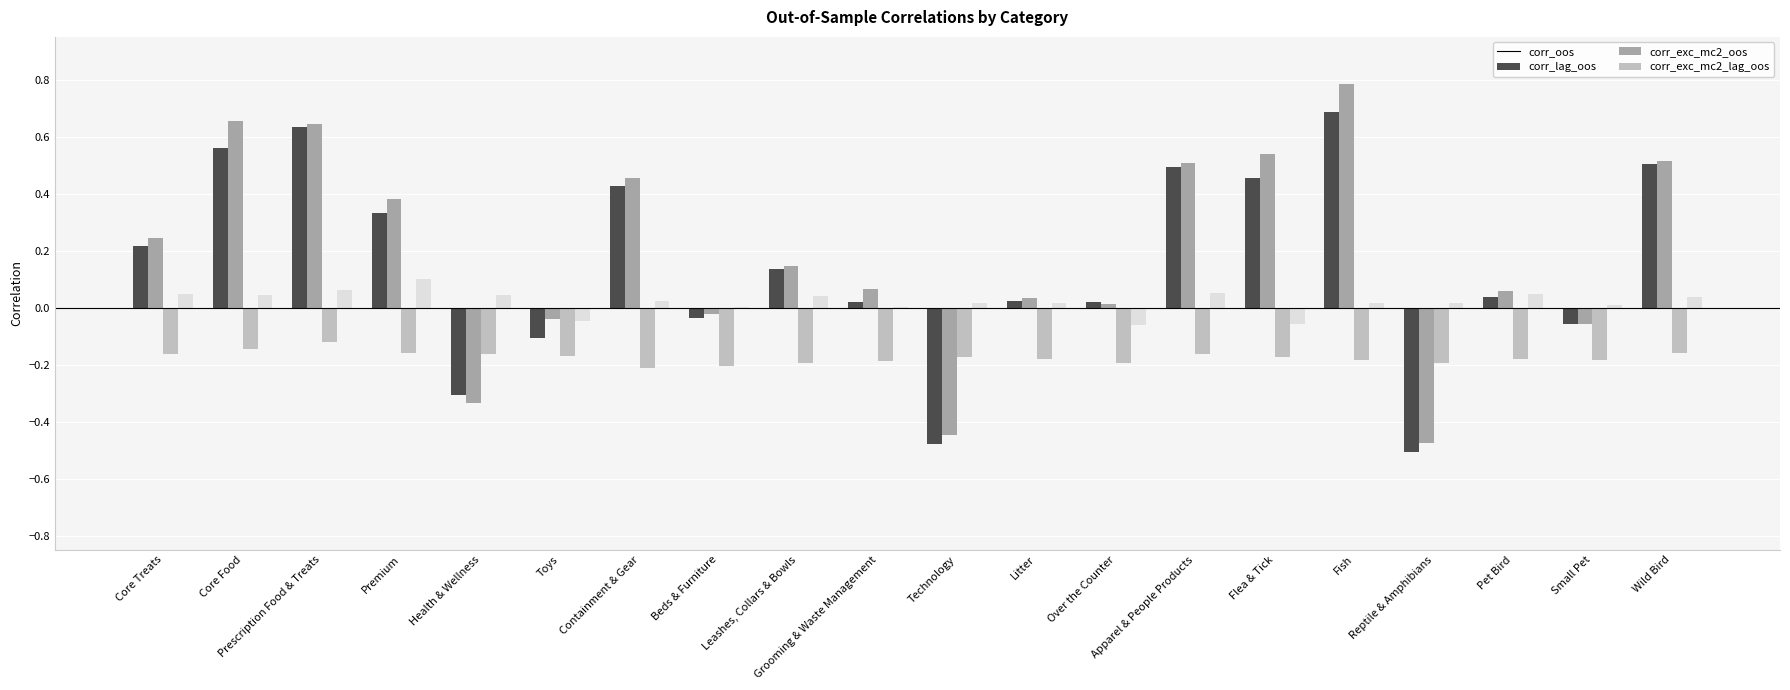

Which series changed the most between Core Treats and Core Food?

corr_lag_oos